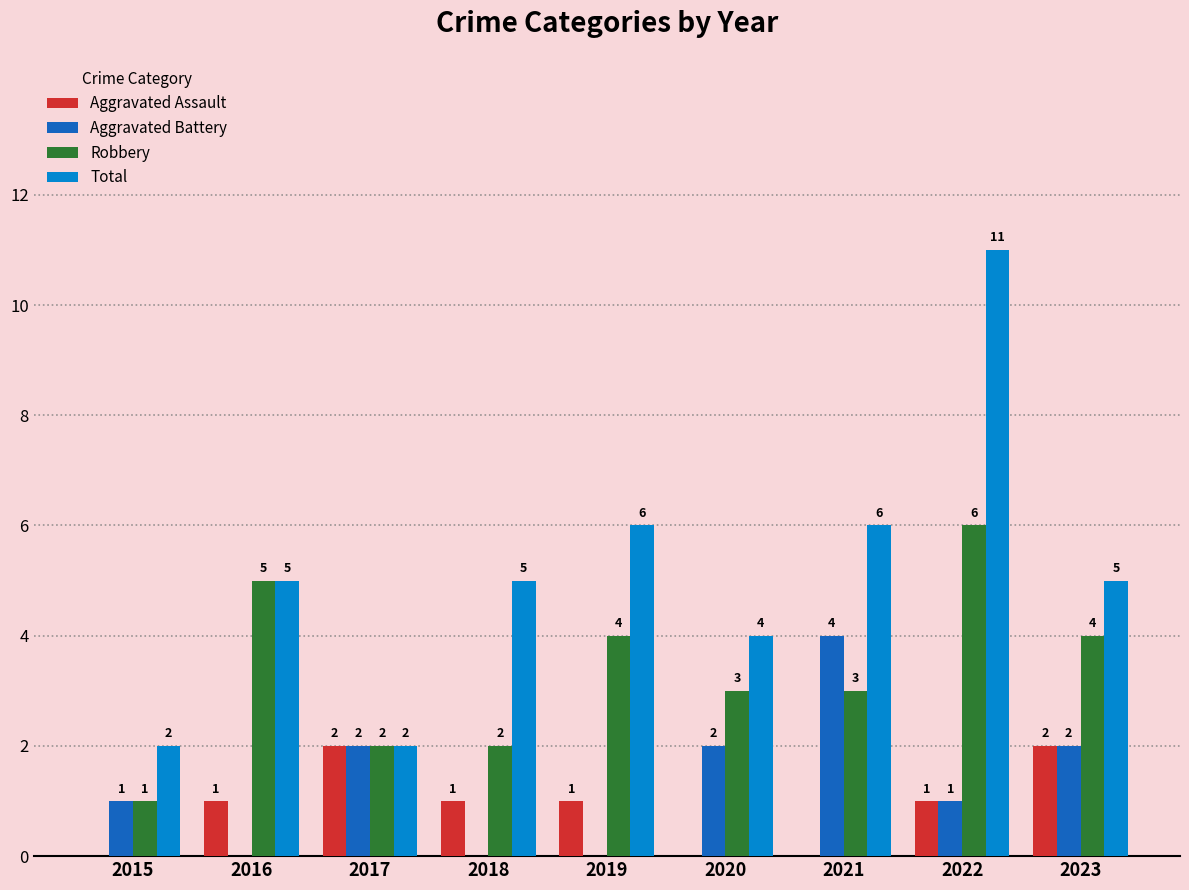

The value of Total at 2022 is 5. True or false?

False